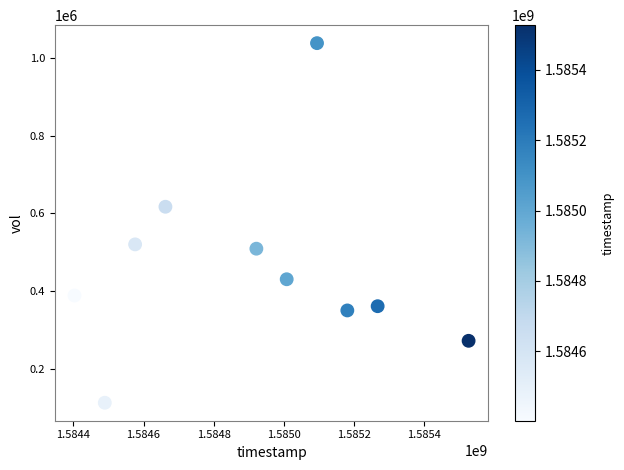

What is the average Y value?

459510